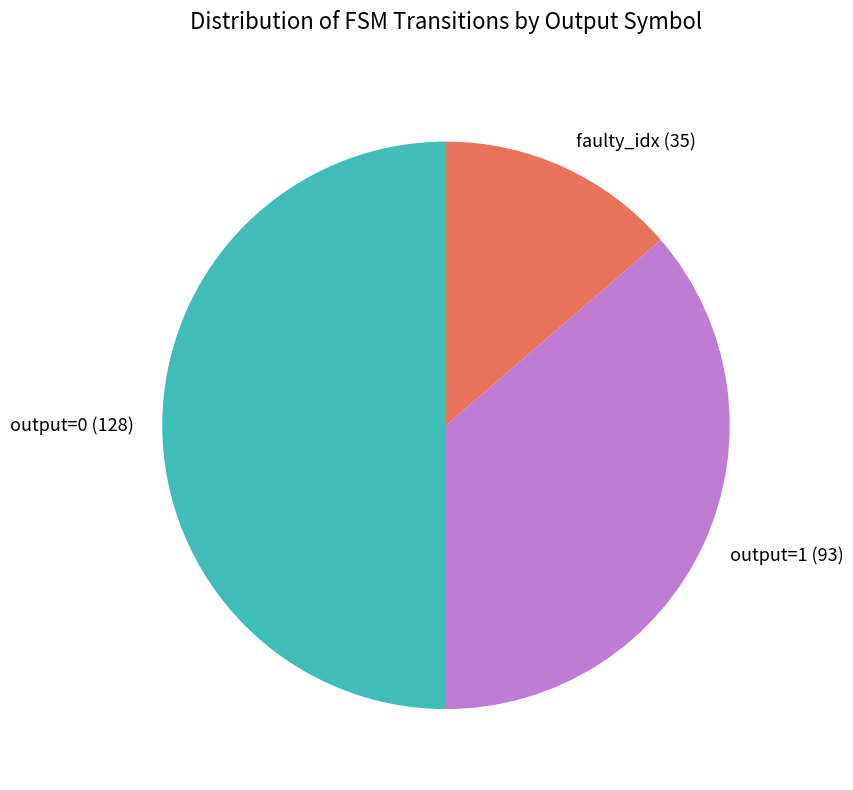

What is the smallest slice in the pie chart?

faulty_idx (35)